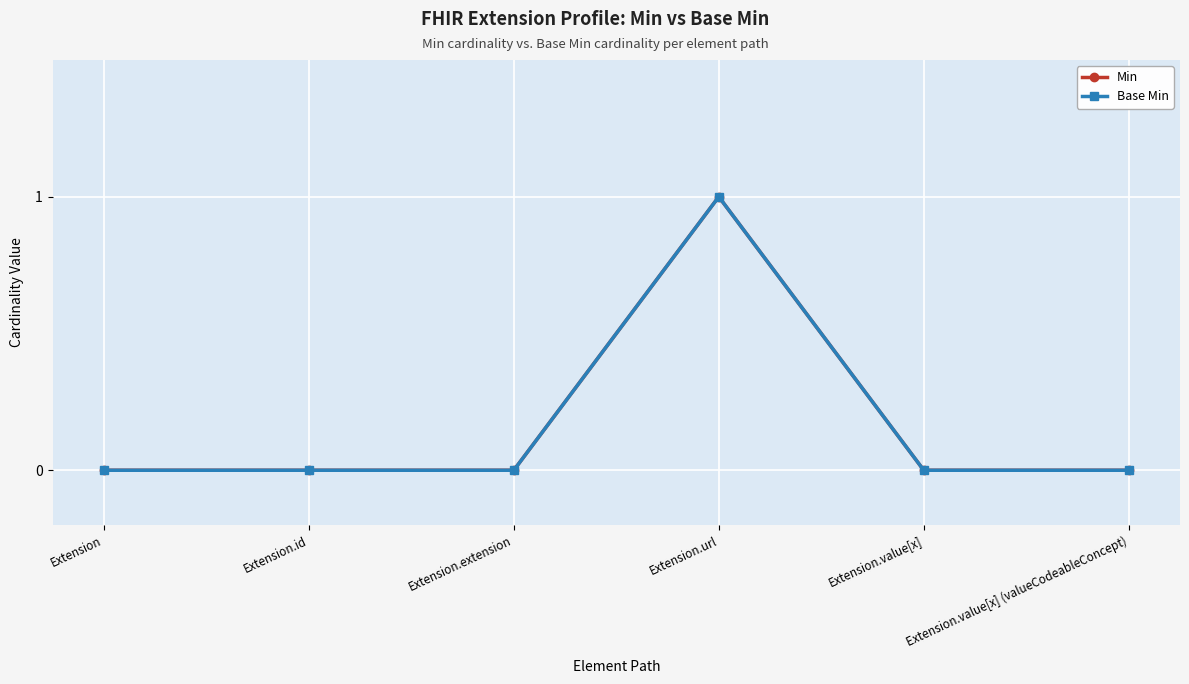

Between Extension.id and Extension, which is larger?

Extension.id